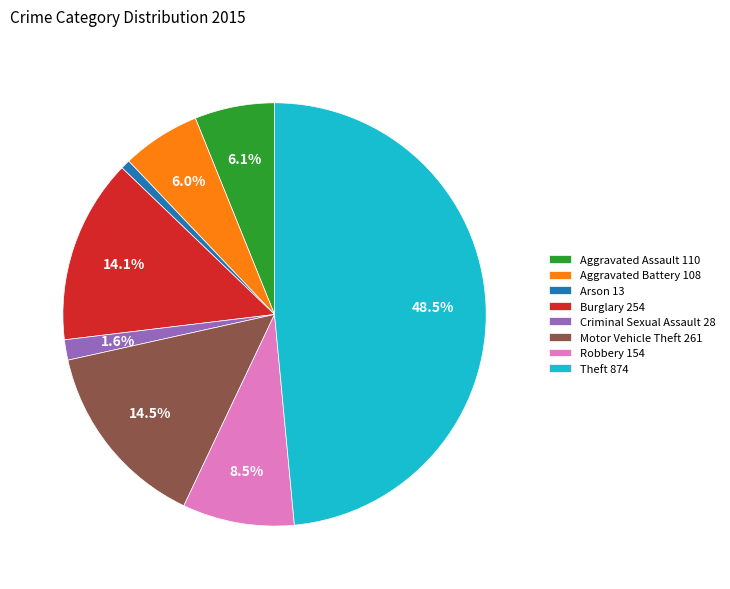

What percentage is NOT represented by Theft?

51.5%